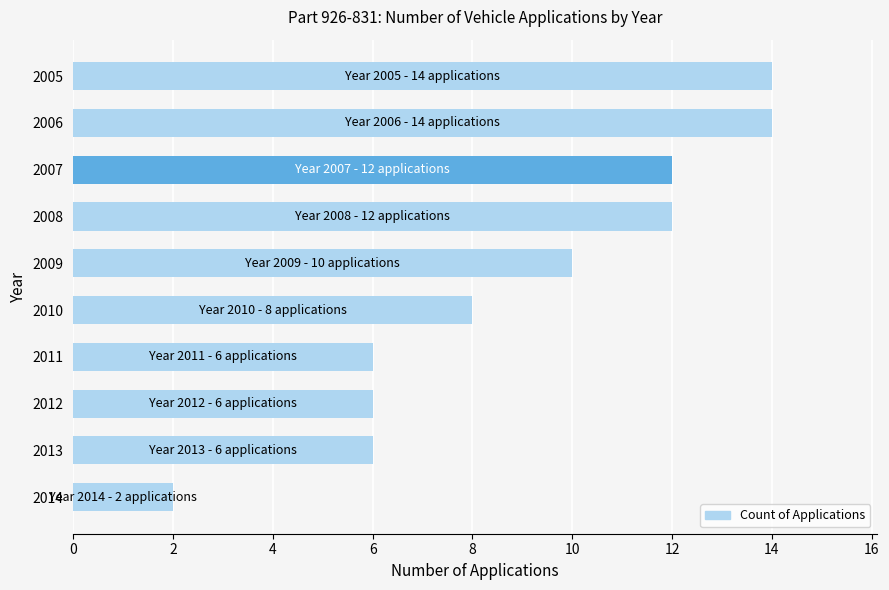

What is the maximum value shown in the chart?

14